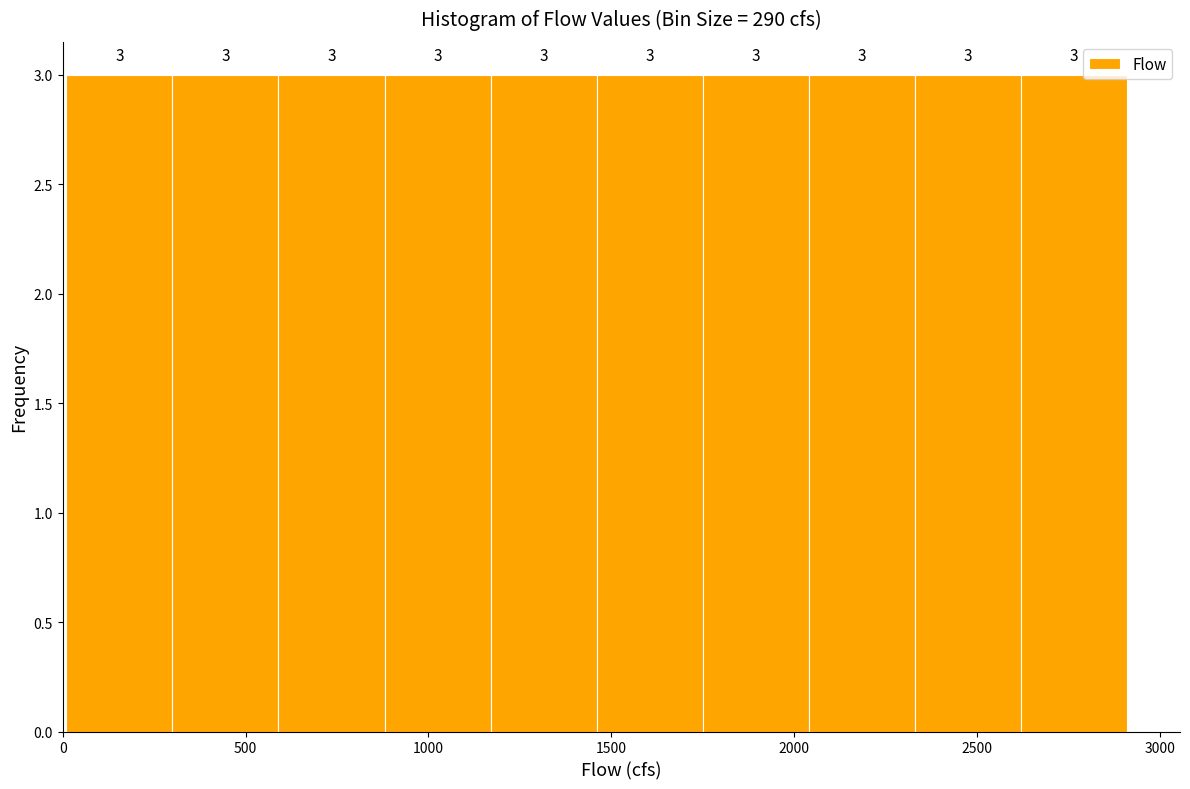

Reading left to right, list every bar in this chart as the range it spans on the x-axis followed by its height. The bar edges are not printed on the chart, so give them approximately, as read against the axis.

10 to 300: 3
300 to 590: 3
590 to 880: 3
880 to 1170: 3
1170 to 1460: 3
1460 to 1750: 3
1750 to 2040: 3
2040 to 2330: 3
2330 to 2620: 3
2620 to 2910: 3